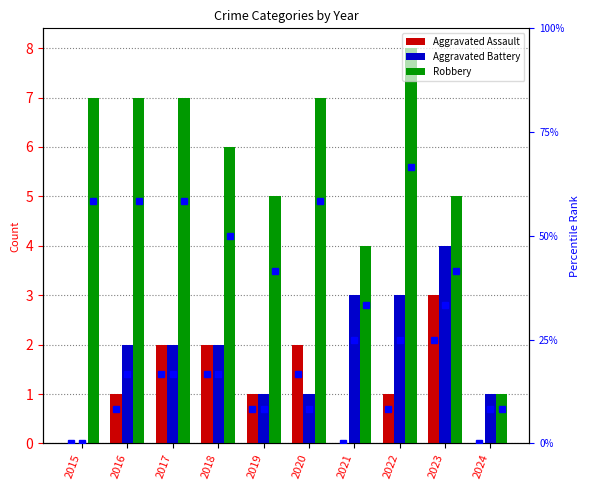

At which category is the sum across all series the highest?

2023